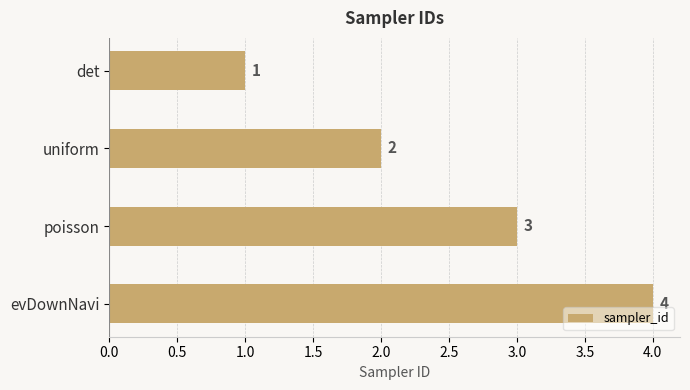

List the labels in order of value, smallest first.

det, uniform, poisson, evDownNavi